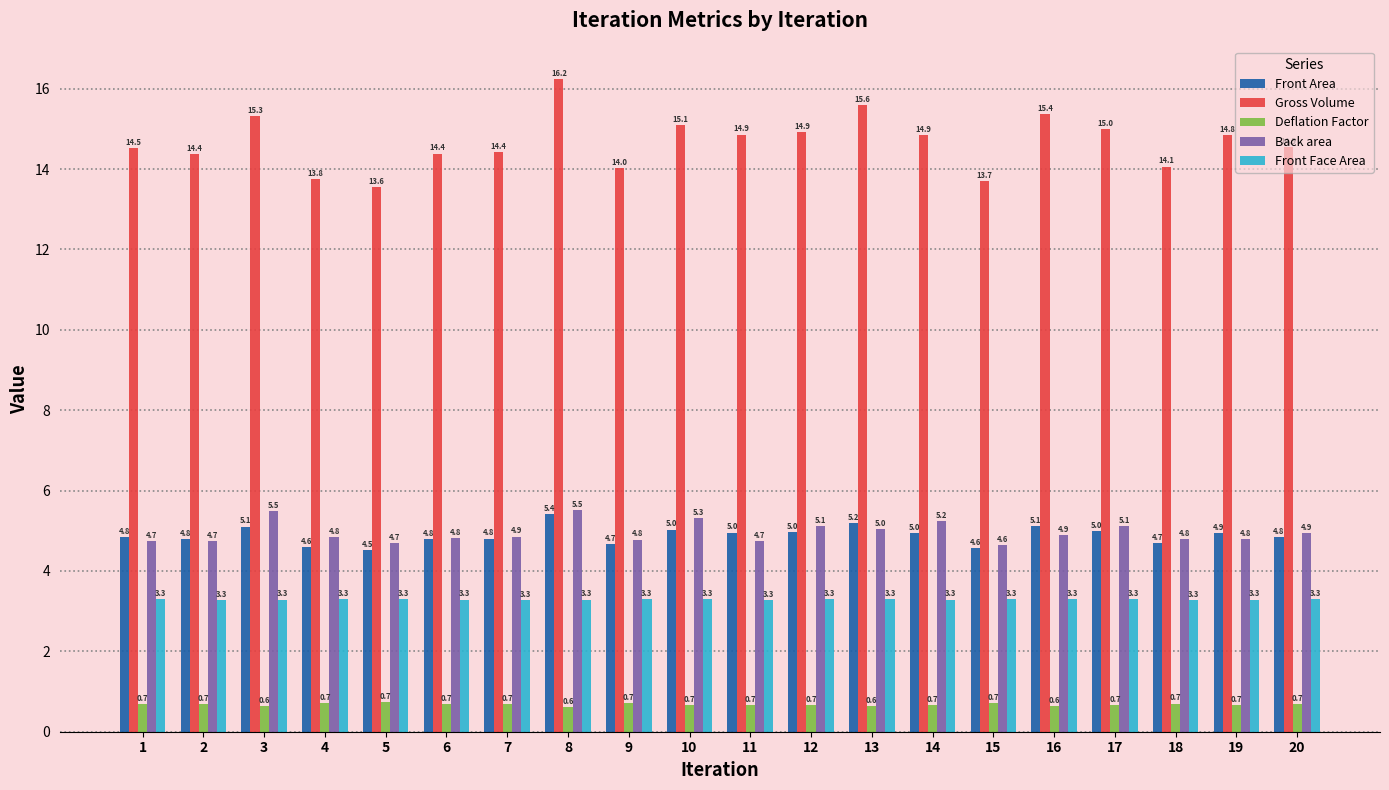

Is the value of Back area at 18 greater than the value of Gross Volume at 16?

No